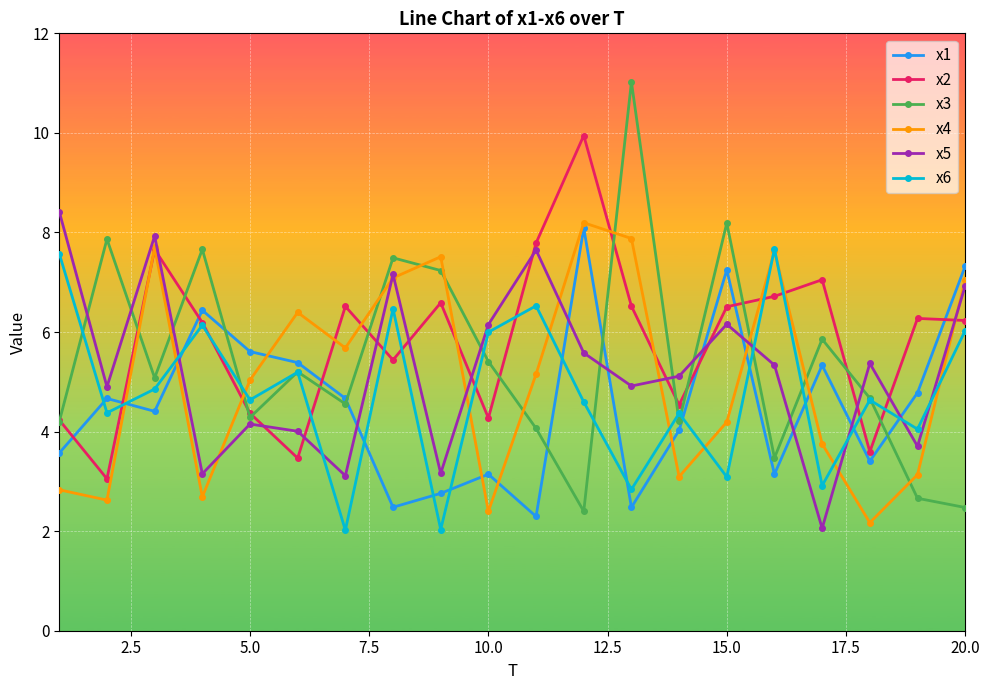

What is the minimum value shown in the chart?

2.0